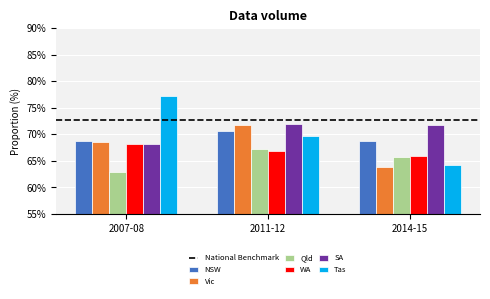

How many bars are there in each group?

6